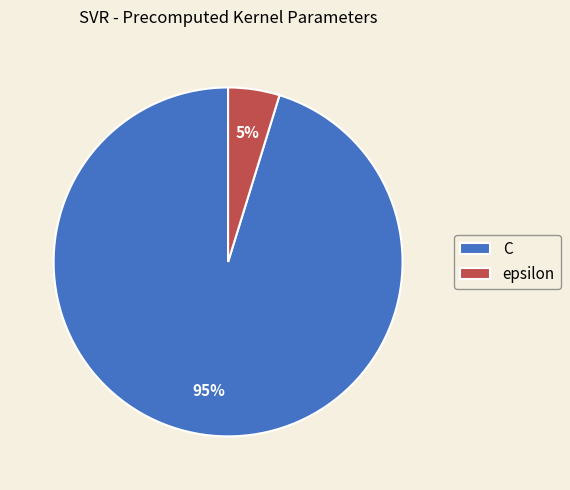

To the nearest percent, what is the combined percentage of C and epsilon?

100%